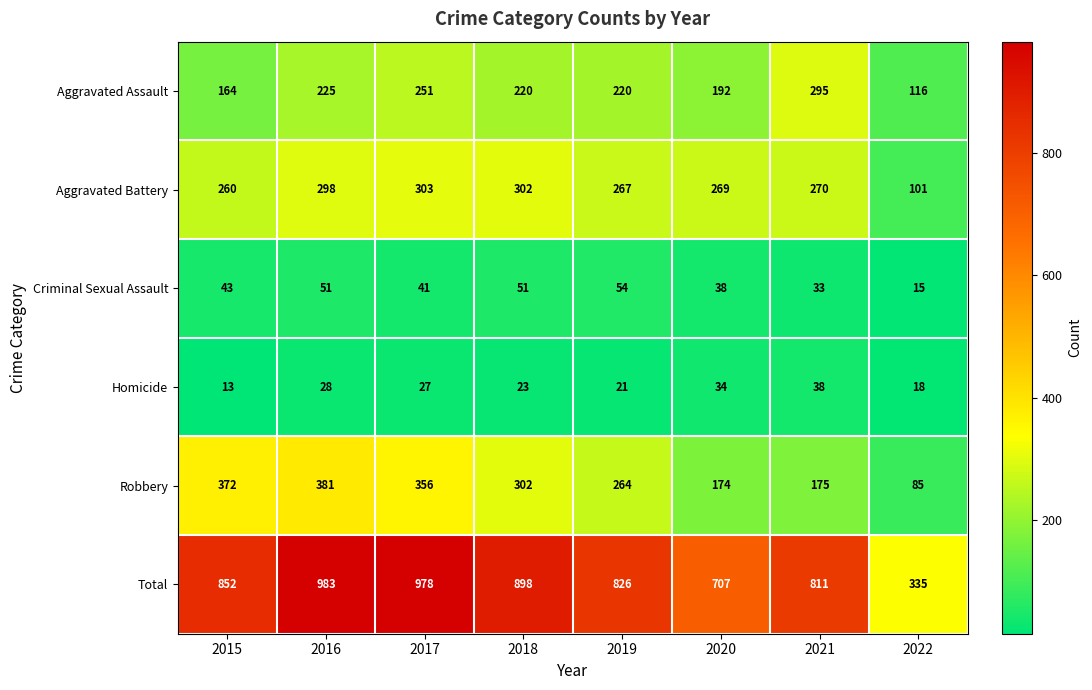

At which label does Robbery first exceed 302?

2015